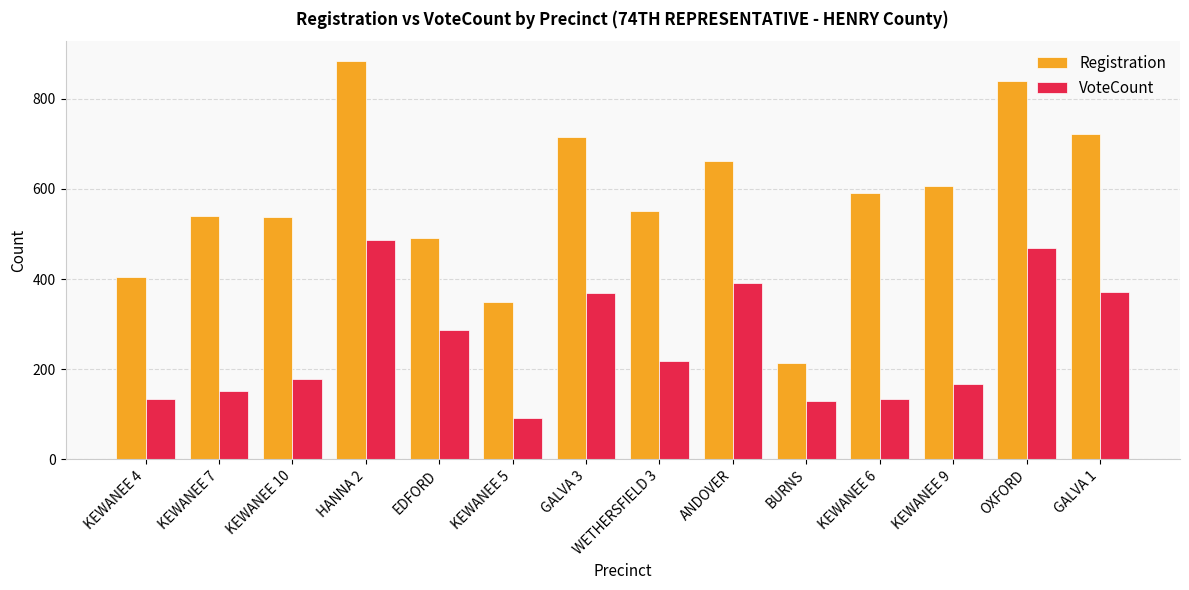

Which category has the lowest value across all series?

KEWANEE 5